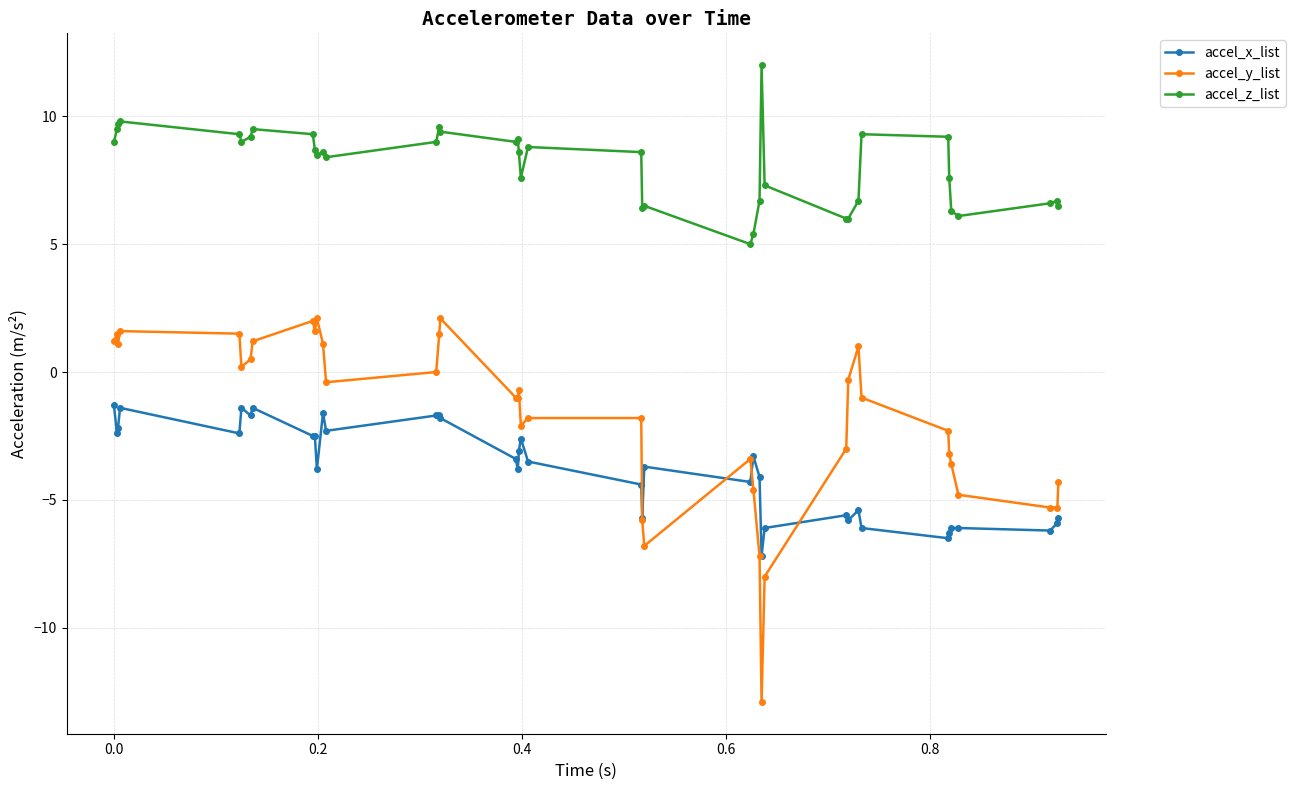

How many lines are shown in the chart?

3